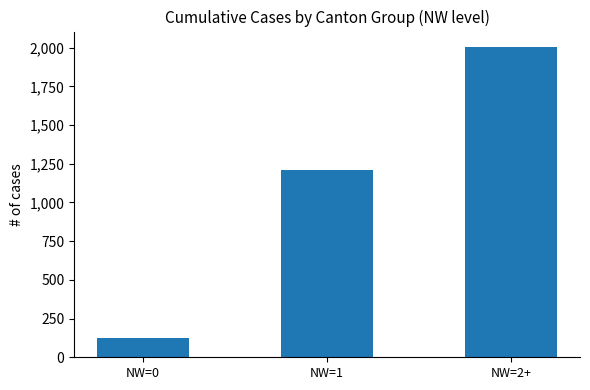

True or false: the data shows 2708 at NW=2+.

False